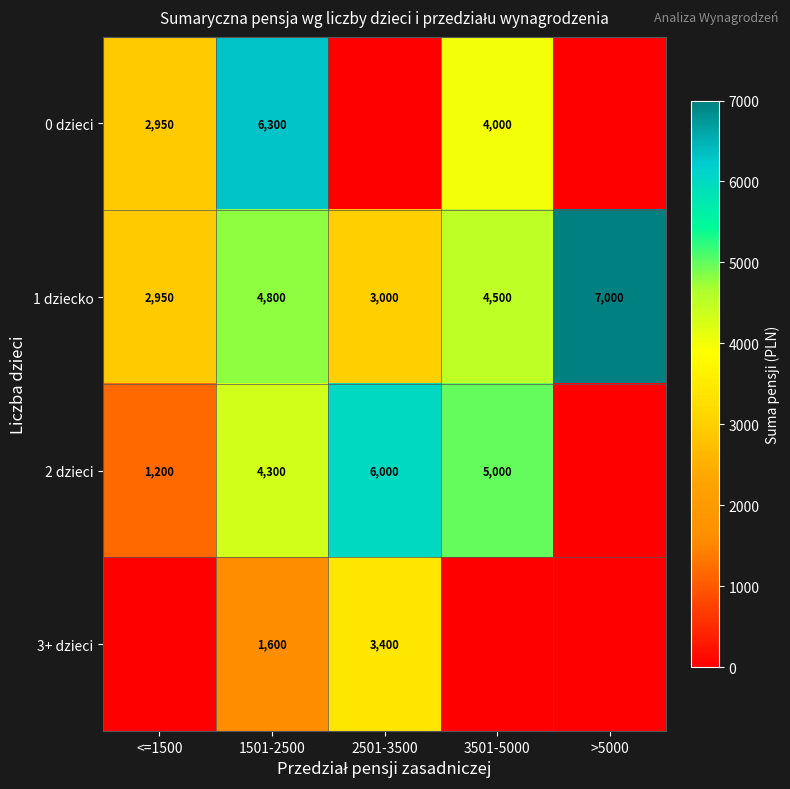

True or false: 1 dziecko has a value of 10863 at >5000.

False